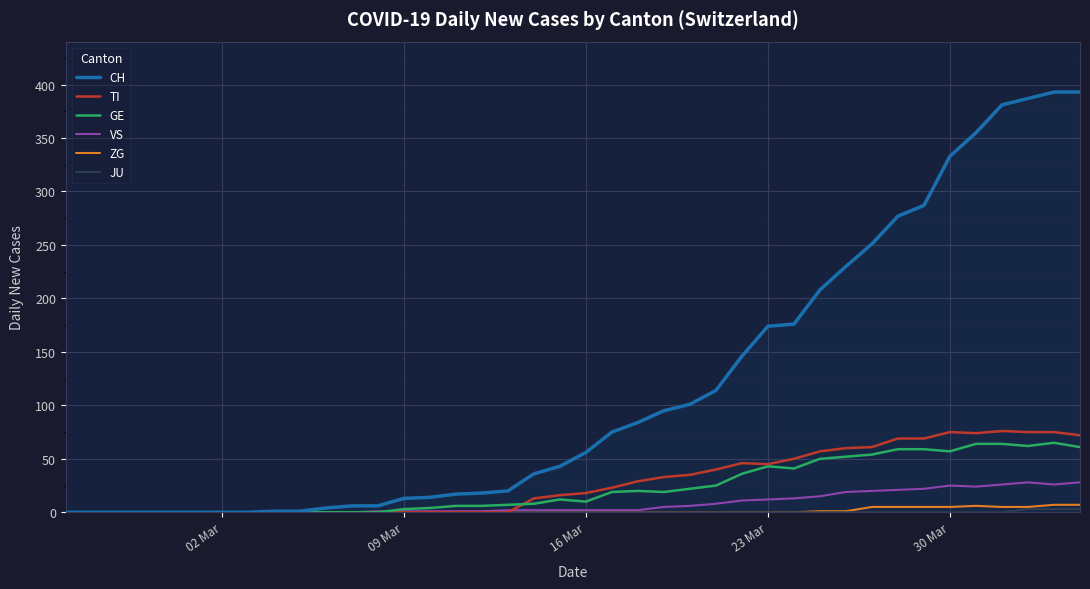

Which series has the largest range (max minus min)?

CH